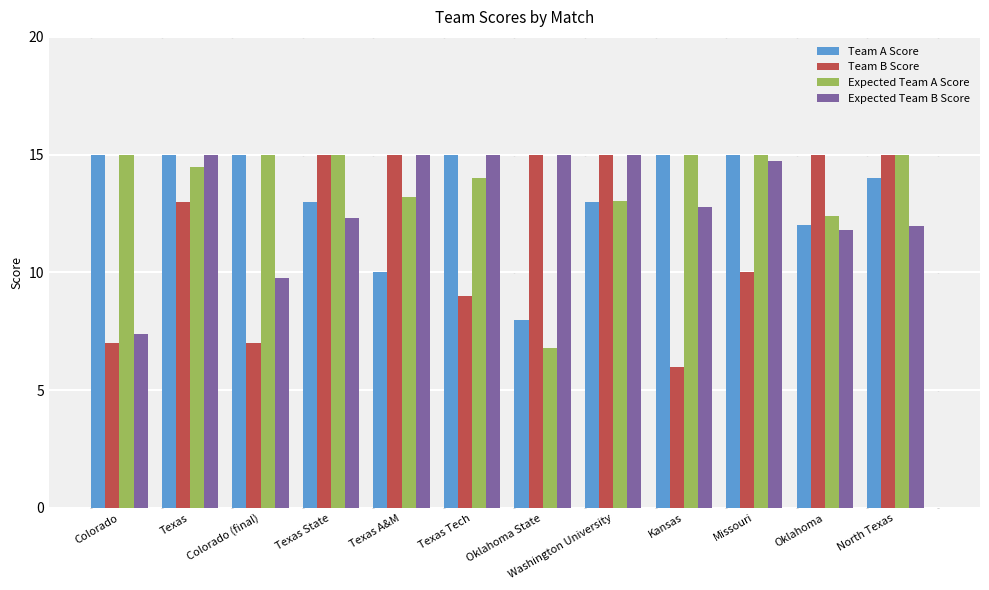

What is the approximate value of Expected Team B Score at Colorado?

7.4